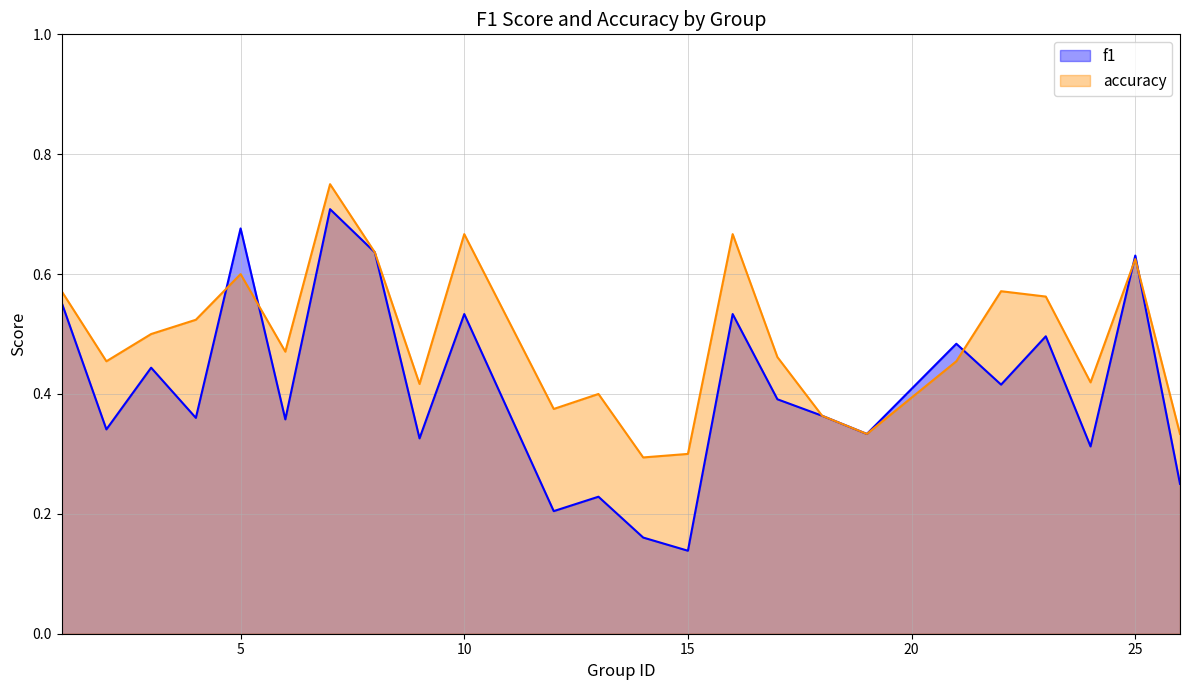

The value of accuracy at 10 is 0.7. True or false?

True